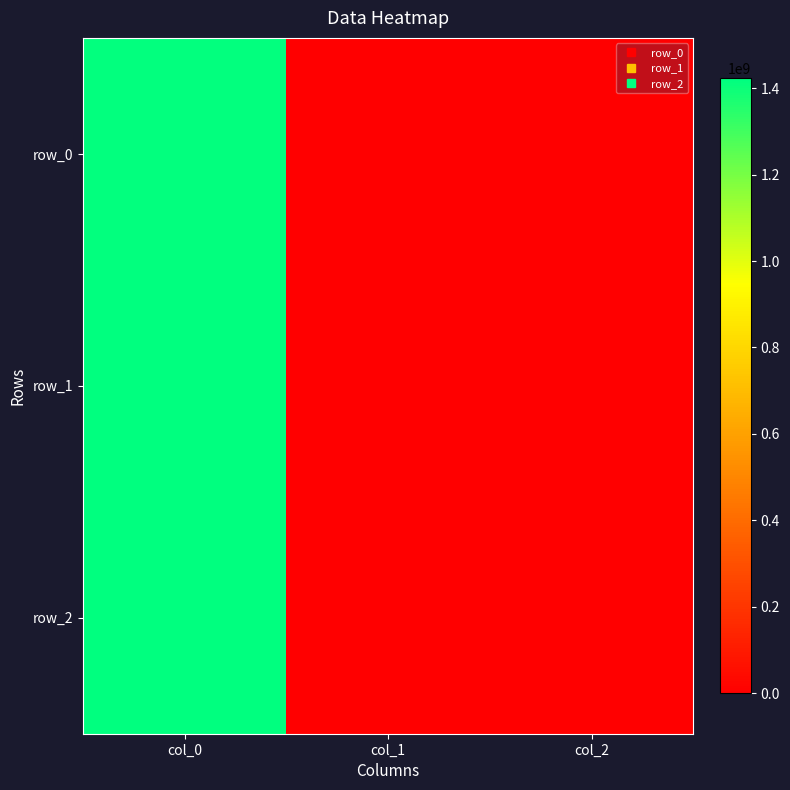

At which category is the sum across all series the highest?

col_0